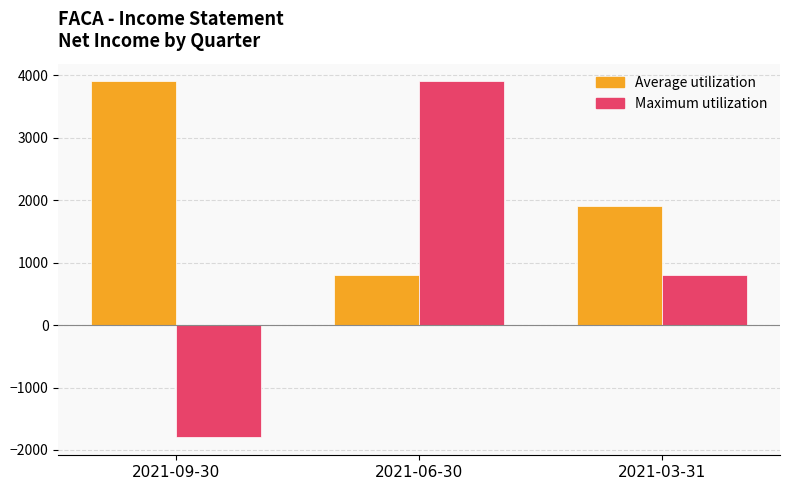

Where does the Maximum utilization series first go above 800?

2021-06-30